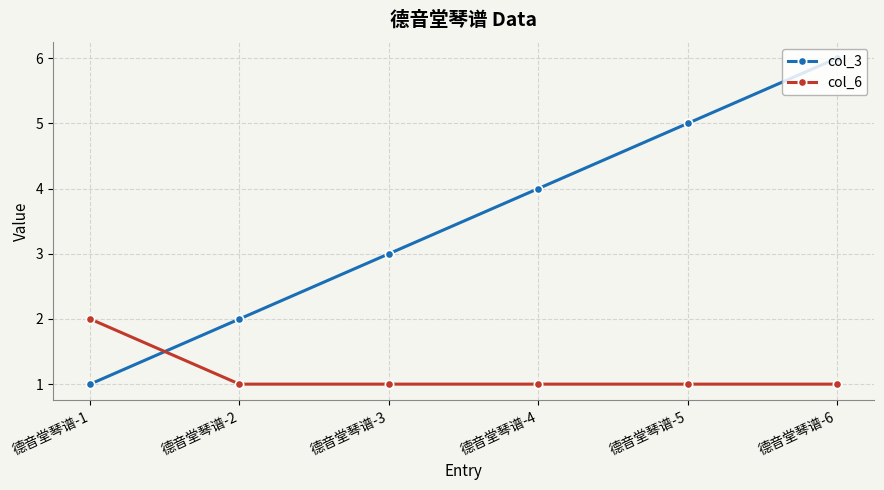

What is the highest value of the col_6 series?

2